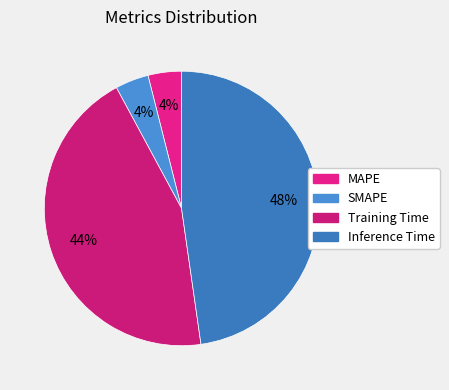

What is the total percentage of Inference Time and SMAPE?

51.7%